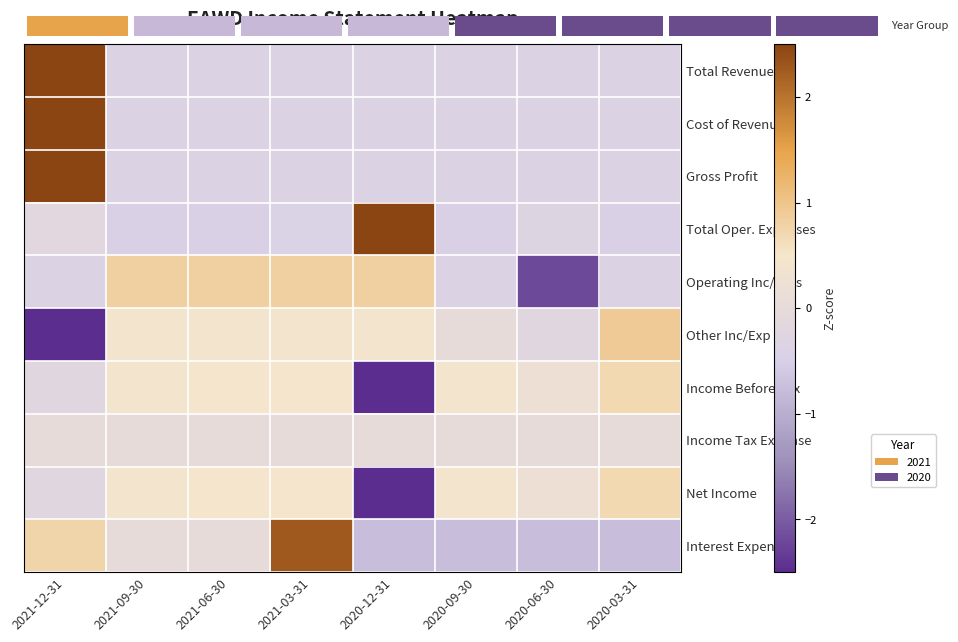

At which category is the sum across all series the highest?

2021-12-31